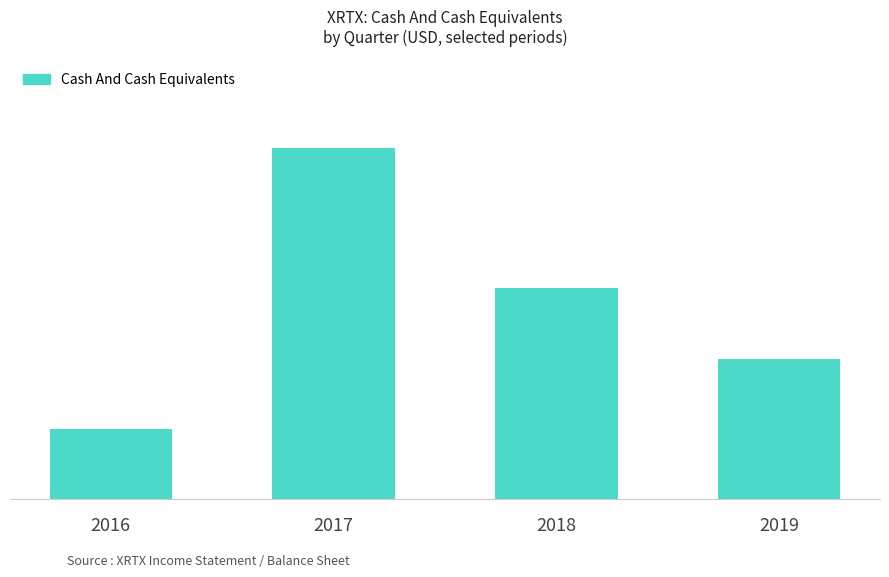

At which category does the chart reach its minimum across all series?

2016